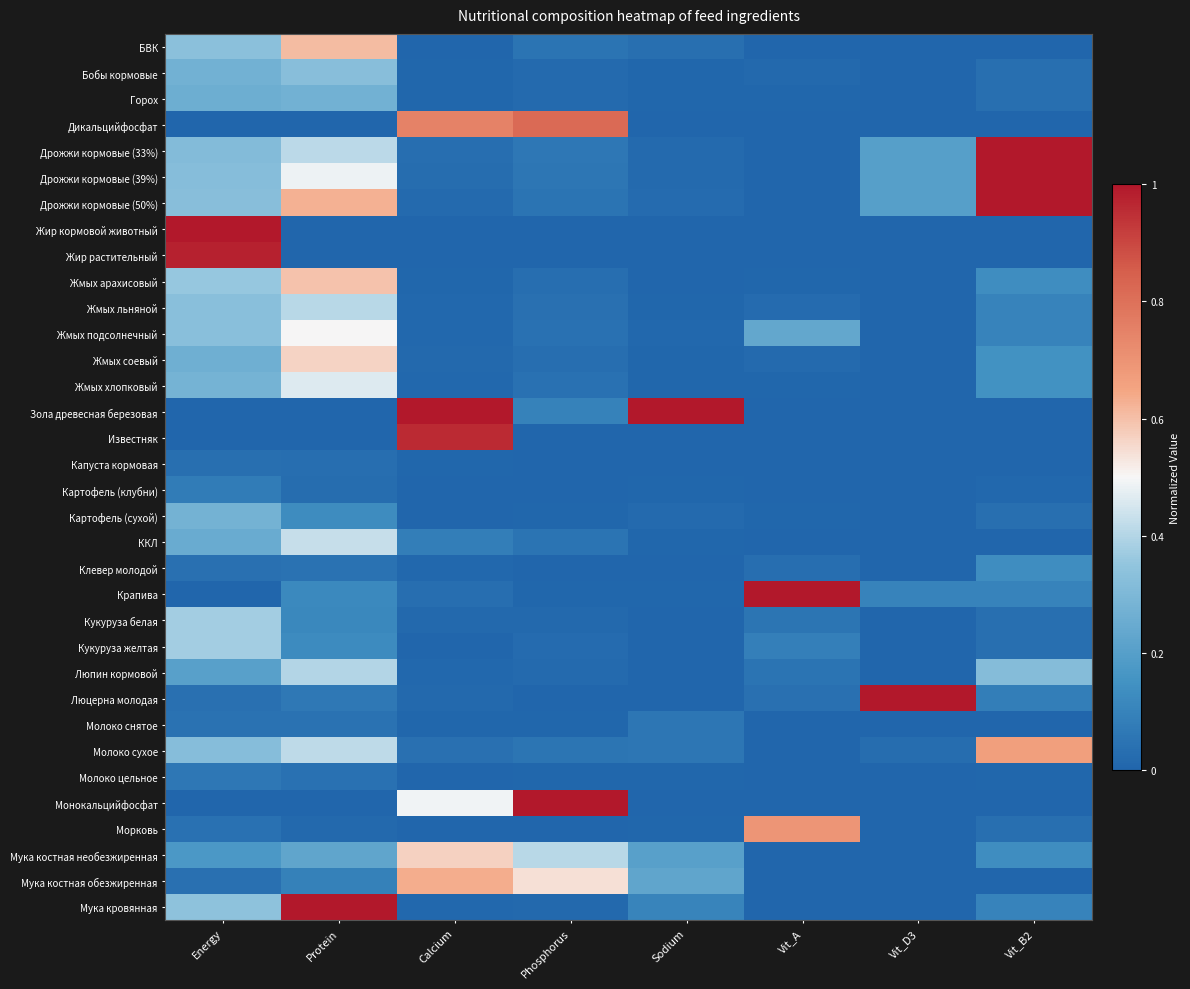

Reading left to right, transcribe all the data shown in this chart.

БВК: Energy=0.3	Protein=0.6	Calcium=0.0	Phosphorus=0.0	Sodium=0.0	Vit_A=0.0	Vit_D3=0.0	Vit_B2=0.0
Бобы кормовые: Energy=0.3	Protein=0.3	Calcium=0.0	Phosphorus=0.0	Sodium=0.0	Vit_A=0.0	Vit_D3=0.0	Vit_B2=0.0
Горох: Energy=0.3	Protein=0.3	Calcium=0.0	Phosphorus=0.0	Sodium=0.0	Vit_A=0.0	Vit_D3=0.0	Vit_B2=0.0
Дикальцийфосфат: Energy=0.0	Protein=0.0	Calcium=0.7	Phosphorus=0.8	Sodium=0.0	Vit_A=0.0	Vit_D3=0.0	Vit_B2=0.0
Дрожжи кормовые (33%): Energy=0.3	Protein=0.4	Calcium=0.0	Phosphorus=0.1	Sodium=0.0	Vit_A=0.0	Vit_D3=0.2	Vit_B2=1.0
Дрожжи кормовые (39%): Energy=0.3	Protein=0.5	Calcium=0.0	Phosphorus=0.1	Sodium=0.0	Vit_A=0.0	Vit_D3=0.2	Vit_B2=1.0
Дрожжи кормовые (50%): Energy=0.3	Protein=0.6	Calcium=0.0	Phosphorus=0.0	Sodium=0.0	Vit_A=0.0	Vit_D3=0.2	Vit_B2=1.0
Жир кормовой животный: Energy=1.0	Protein=0.0	Calcium=0.0	Phosphorus=0.0	Sodium=0.0	Vit_A=0.0	Vit_D3=0.0	Vit_B2=0.0
Жир растительный: Energy=1.0	Protein=0.0	Calcium=0.0	Phosphorus=0.0	Sodium=0.0	Vit_A=0.0	Vit_D3=0.0	Vit_B2=0.0
Жмых арахисовый: Energy=0.4	Protein=0.6	Calcium=0.0	Phosphorus=0.0	Sodium=0.0	Vit_A=0.0	Vit_D3=0.0	Vit_B2=0.1
Жмых льняной: Energy=0.3	Protein=0.4	Calcium=0.0	Phosphorus=0.0	Sodium=0.0	Vit_A=0.0	Vit_D3=0.0	Vit_B2=0.1
Жмых подсолнечный: Energy=0.3	Protein=0.5	Calcium=0.0	Phosphorus=0.0	Sodium=0.0	Vit_A=0.2	Vit_D3=0.0	Vit_B2=0.1
Жмых соевый: Energy=0.3	Protein=0.6	Calcium=0.0	Phosphorus=0.0	Sodium=0.0	Vit_A=0.0	Vit_D3=0.0	Vit_B2=0.1
Жмых хлопковый: Energy=0.3	Protein=0.5	Calcium=0.0	Phosphorus=0.0	Sodium=0.0	Vit_A=0.0	Vit_D3=0.0	Vit_B2=0.1
Зола древесная березовая: Energy=0.0	Protein=0.0	Calcium=1.0	Phosphorus=0.1	Sodium=1.0	Vit_A=0.0	Vit_D3=0.0	Vit_B2=0.0
Известняк: Energy=0.0	Protein=0.0	Calcium=1.0	Phosphorus=0.0	Sodium=0.0	Vit_A=0.0	Vit_D3=0.0	Vit_B2=0.0
Капуста кормовая: Energy=0.0	Protein=0.0	Calcium=0.0	Phosphorus=0.0	Sodium=0.0	Vit_A=0.0	Vit_D3=0.0	Vit_B2=0.0
Картофель (клубни): Energy=0.1	Protein=0.0	Calcium=0.0	Phosphorus=0.0	Sodium=0.0	Vit_A=0.0	Vit_D3=0.0	Vit_B2=0.0
Картофель (сухой): Energy=0.3	Protein=0.1	Calcium=0.0	Phosphorus=0.0	Sodium=0.0	Vit_A=0.0	Vit_D3=0.0	Vit_B2=0.0
ККЛ: Energy=0.2	Protein=0.4	Calcium=0.1	Phosphorus=0.0	Sodium=0.0	Vit_A=0.0	Vit_D3=0.0	Vit_B2=0.0
Клевер молодой: Energy=0.0	Protein=0.0	Calcium=0.0	Phosphorus=0.0	Sodium=0.0	Vit_A=0.0	Vit_D3=0.0	Vit_B2=0.1
Крапива: Energy=0.0	Protein=0.1	Calcium=0.0	Phosphorus=0.0	Sodium=0.0	Vit_A=1.0	Vit_D3=0.1	Vit_B2=0.1
Кукуруза белая: Energy=0.4	Protein=0.1	Calcium=0.0	Phosphorus=0.0	Sodium=0.0	Vit_A=0.1	Vit_D3=0.0	Vit_B2=0.0
Кукуруза желтая: Energy=0.4	Protein=0.1	Calcium=0.0	Phosphorus=0.0	Sodium=0.0	Vit_A=0.1	Vit_D3=0.0	Vit_B2=0.0
Люпин кормовой: Energy=0.2	Protein=0.4	Calcium=0.0	Phosphorus=0.0	Sodium=0.0	Vit_A=0.1	Vit_D3=0.0	Vit_B2=0.3
Люцерна молодая: Energy=0.0	Protein=0.1	Calcium=0.0	Phosphorus=0.0	Sodium=0.0	Vit_A=0.0	Vit_D3=1.0	Vit_B2=0.1
Молоко снятое: Energy=0.0	Protein=0.0	Calcium=0.0	Phosphorus=0.0	Sodium=0.1	Vit_A=0.0	Vit_D3=0.0	Vit_B2=0.0
Молоко сухое: Energy=0.3	Protein=0.4	Calcium=0.0	Phosphorus=0.1	Sodium=0.1	Vit_A=0.0	Vit_D3=0.0	Vit_B2=0.7
Молоко цельное: Energy=0.1	Protein=0.0	Calcium=0.0	Phosphorus=0.0	Sodium=0.0	Vit_A=0.0	Vit_D3=0.0	Vit_B2=0.0
Монокальцийфосфат: Energy=0.0	Protein=0.0	Calcium=0.5	Phosphorus=1.0	Sodium=0.0	Vit_A=0.0	Vit_D3=0.0	Vit_B2=0.0
Морковь: Energy=0.0	Protein=0.0	Calcium=0.0	Phosphorus=0.0	Sodium=0.0	Vit_A=0.7	Vit_D3=0.0	Vit_B2=0.0
Мука костная необезжиренная: Energy=0.2	Protein=0.2	Calcium=0.6	Phosphorus=0.4	Sodium=0.2	Vit_A=0.0	Vit_D3=0.0	Vit_B2=0.1
Мука костная обезжиренная: Energy=0.0	Protein=0.1	Calcium=0.6	Phosphorus=0.5	Sodium=0.2	Vit_A=0.0	Vit_D3=0.0	Vit_B2=0.0
Мука кровянная: Energy=0.3	Protein=1.0	Calcium=0.0	Phosphorus=0.0	Sodium=0.1	Vit_A=0.0	Vit_D3=0.0	Vit_B2=0.1